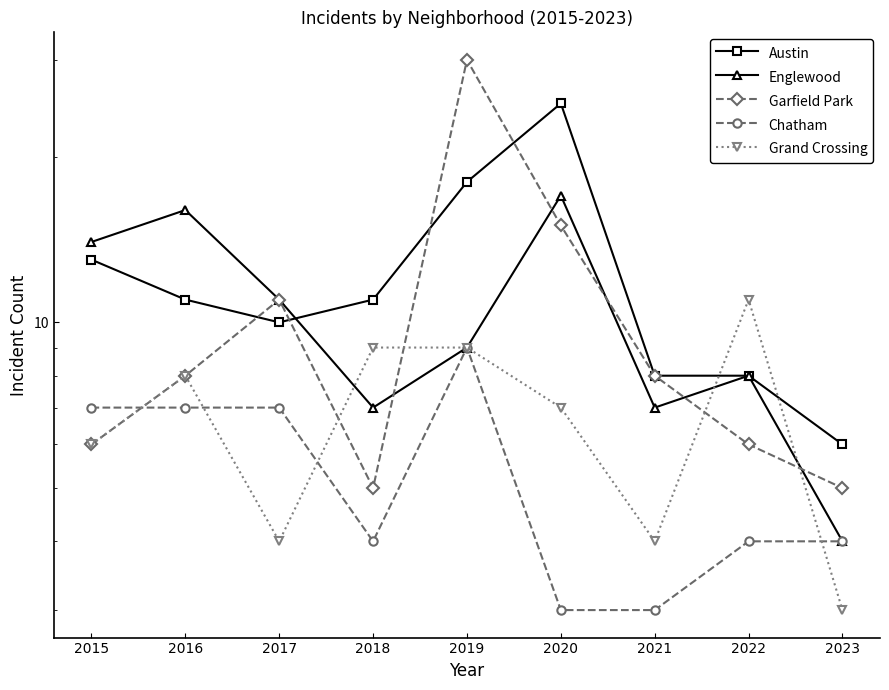

What is the spread (max minus min) of values at 2022?

7